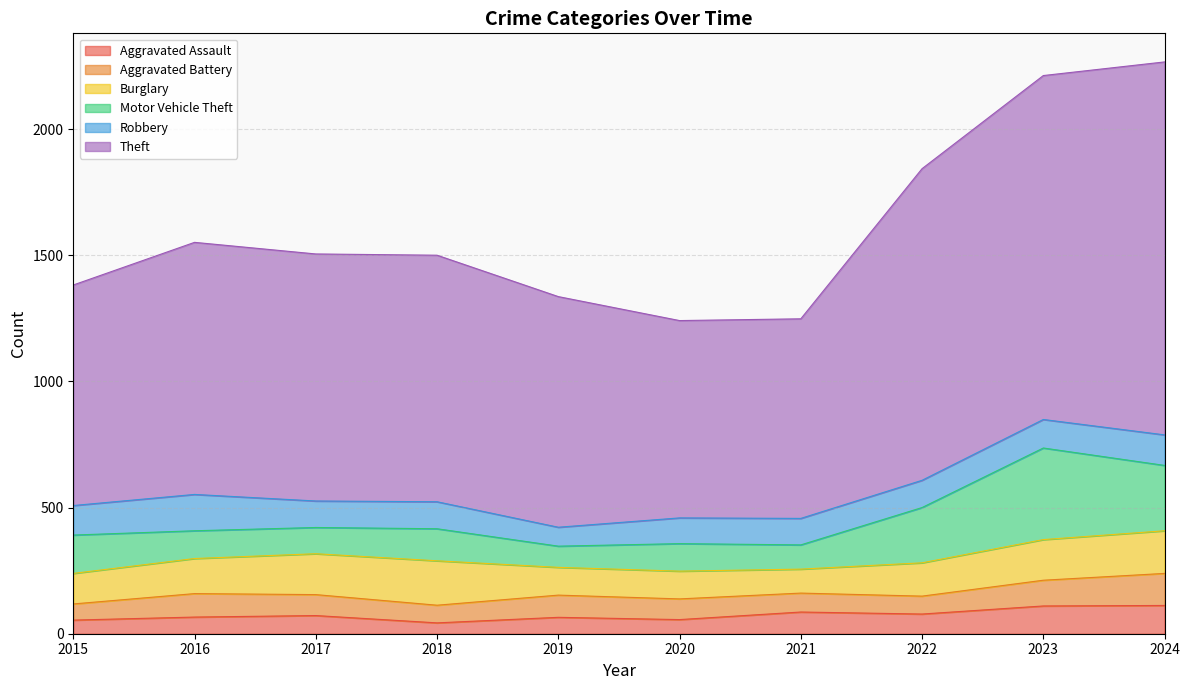

What is the value of the Aggravated Assault point at the 4th from the left?

43